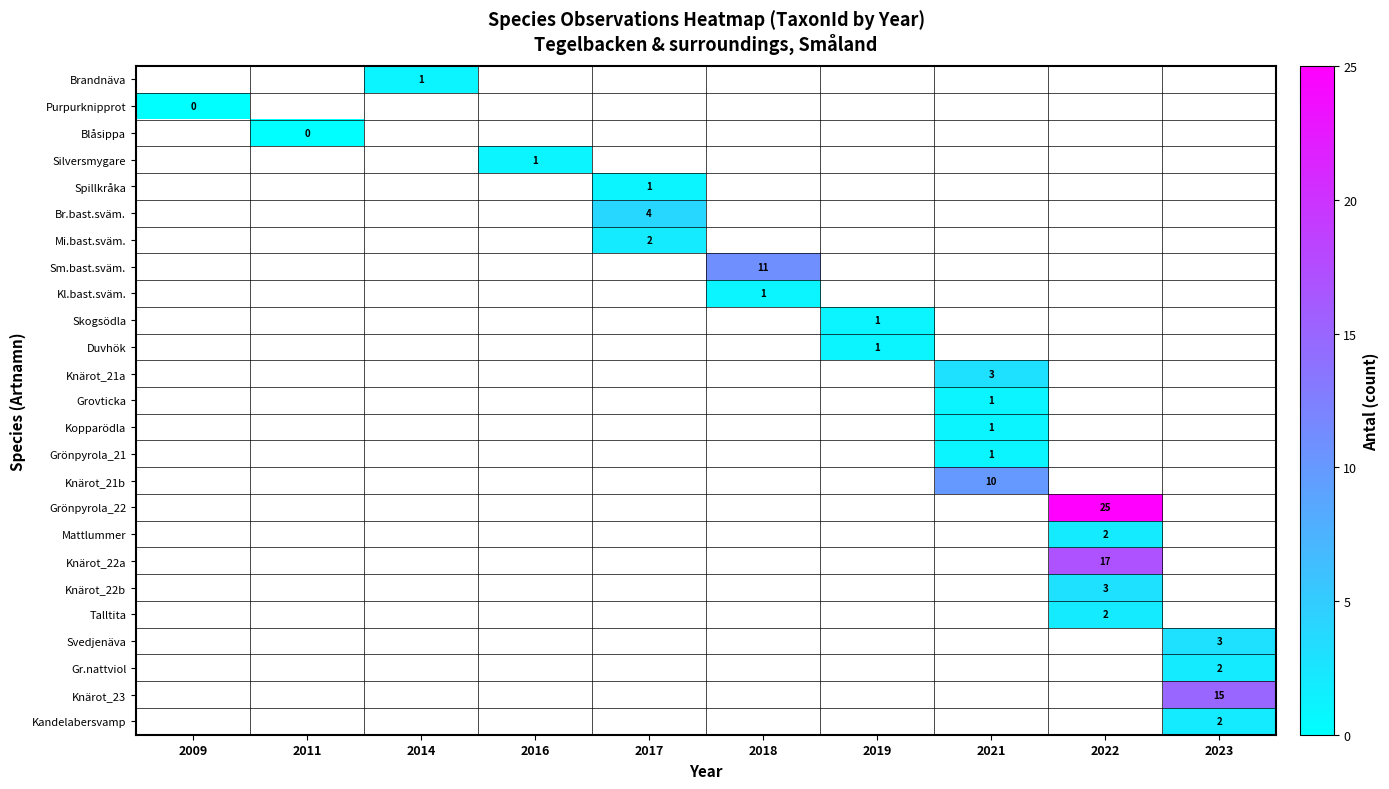

The value of Br.bast.sväm. at 2017 is 4. True or false?

True